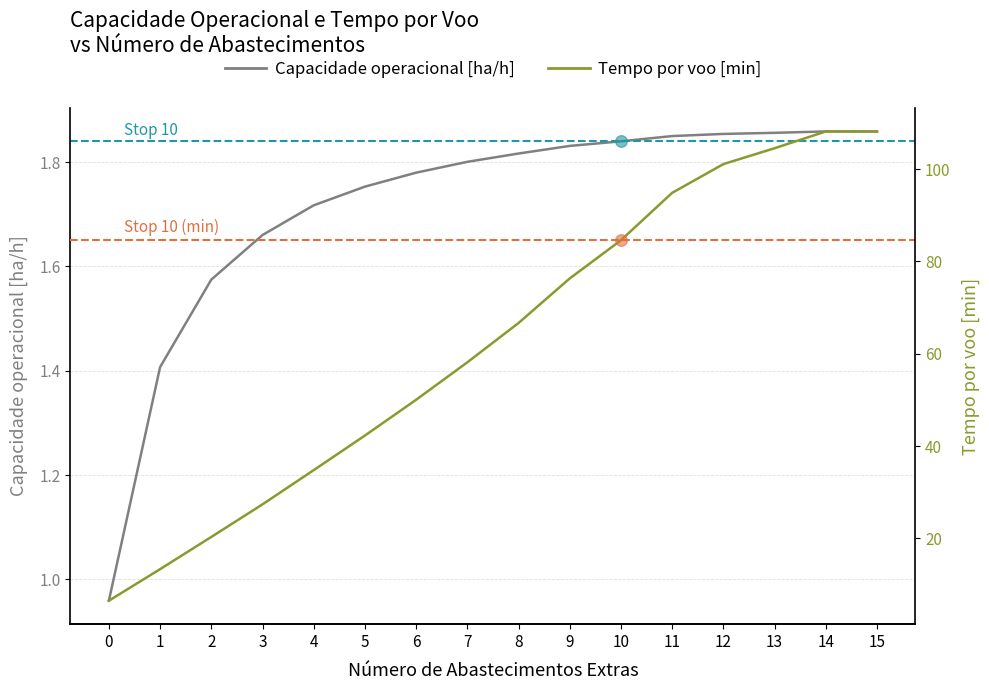

What is the total value across all series at 13?

106.4